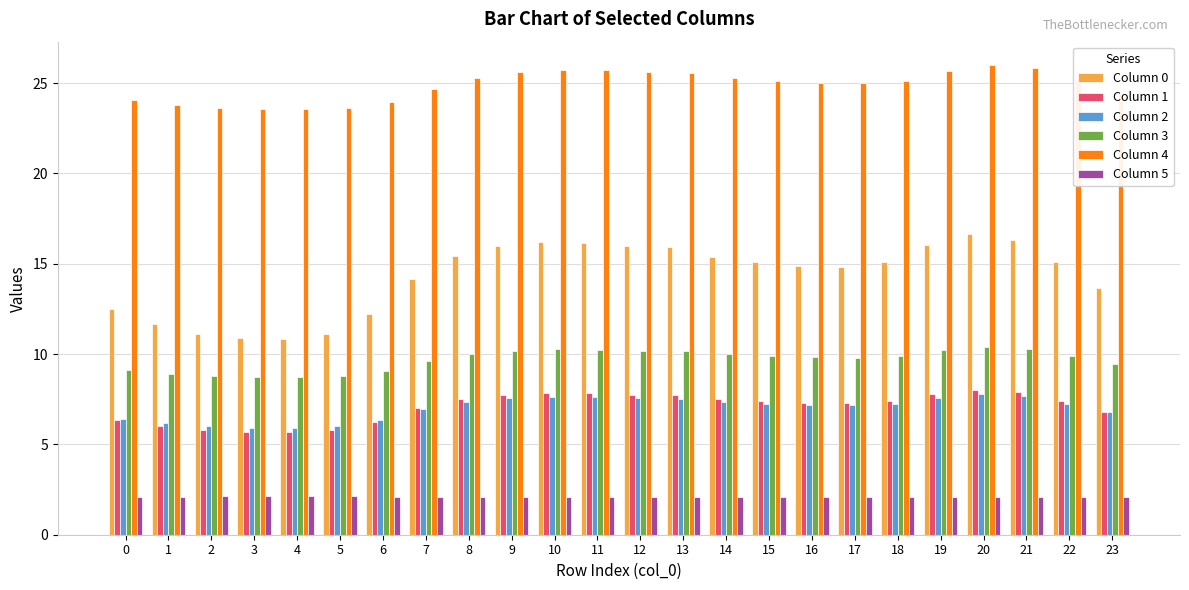

Which series has the largest total across all categories?

Column 4